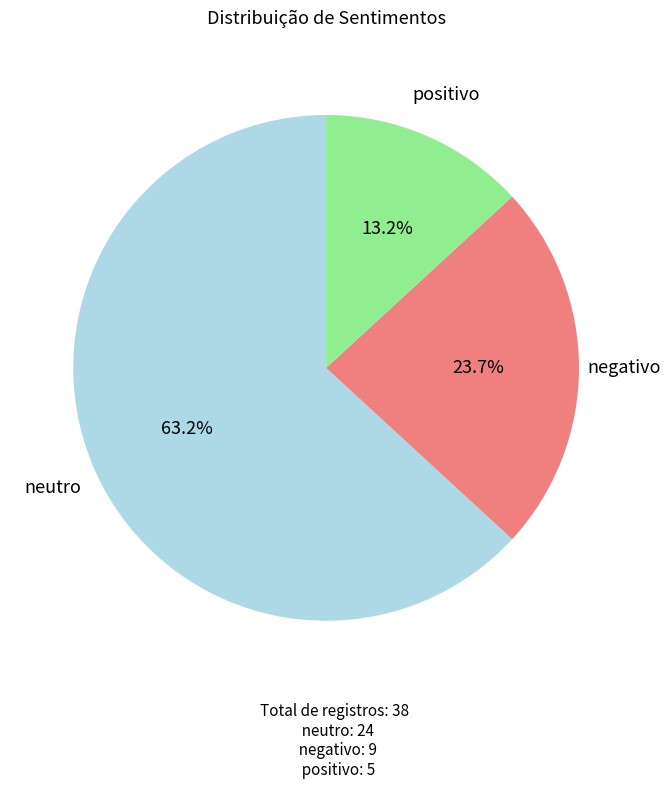

Is there any slice that represents more than half of the pie?

Yes